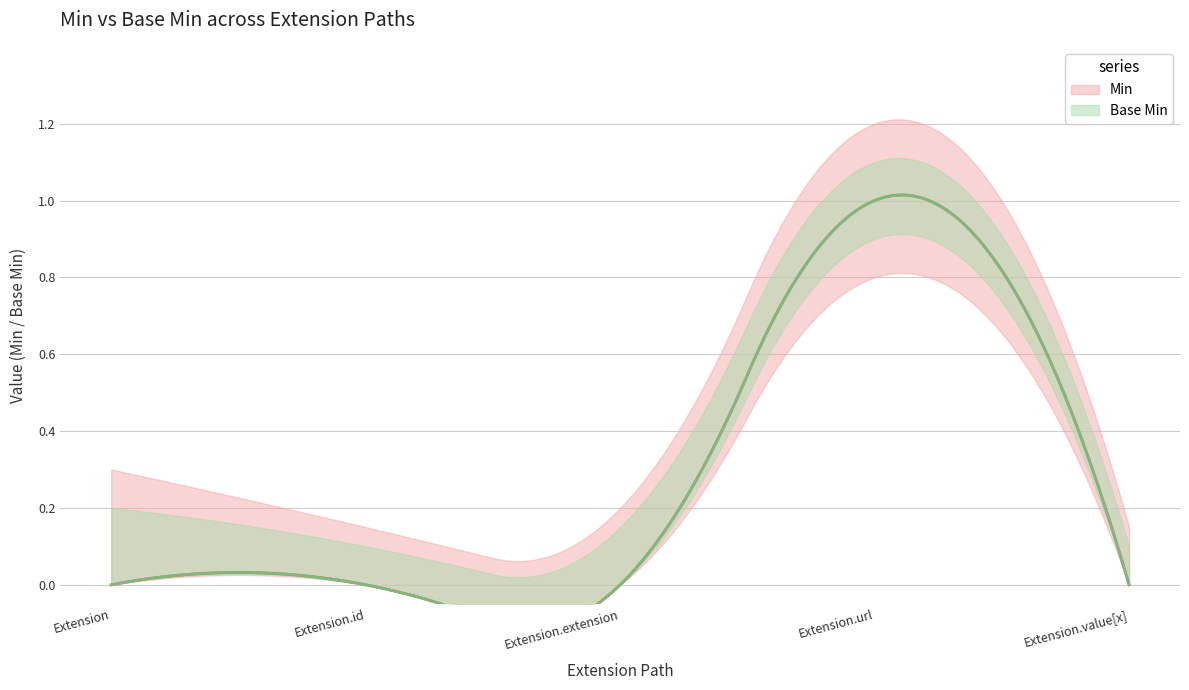

What are all the series names shown in the legend?

Min, Base Min